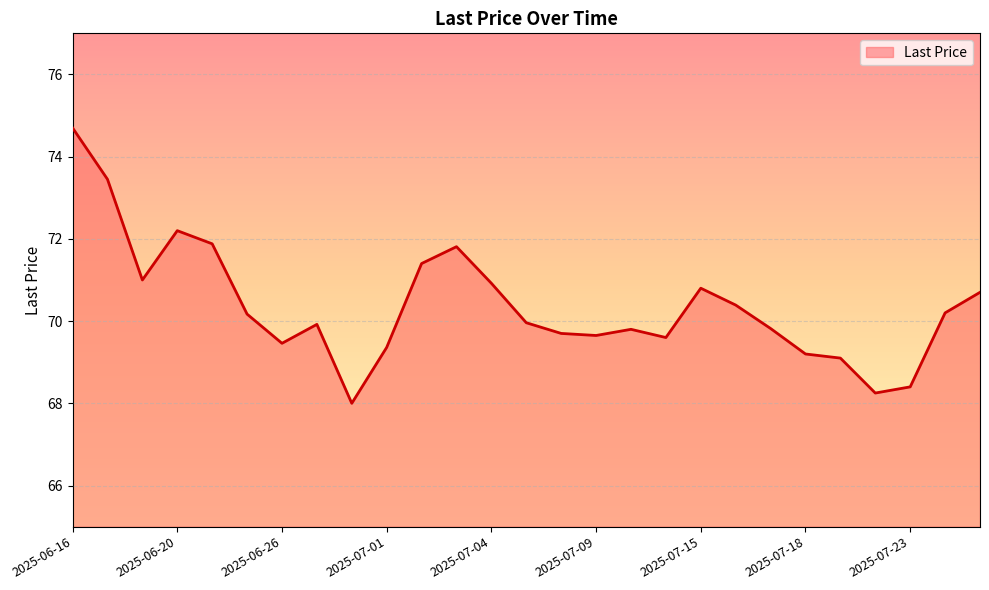

What is the greatest value displayed?

74.7